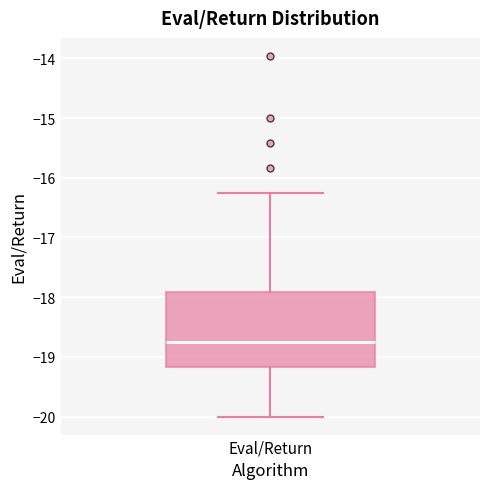

Transcribe this box plot: give where the median line is, the range the box spans, and where the two whiskers end, as read against the y-axis. The values are not printed on the chart, so give them approximately, as read against the axis.

median -18.7, box -19.2 to -17.9, whiskers -20.0 to -16.2